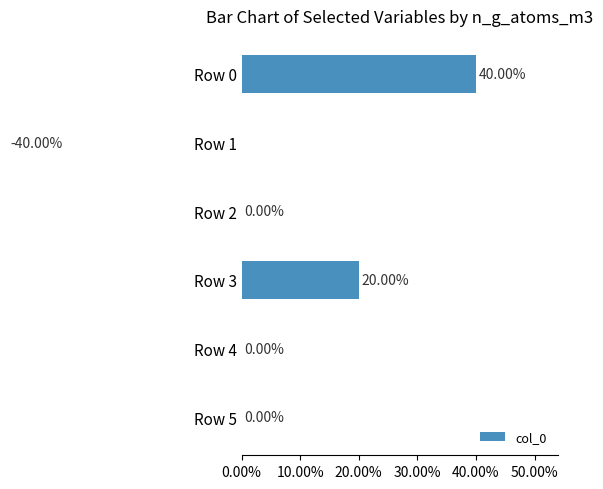

Does the chart contain stacked bars?

No